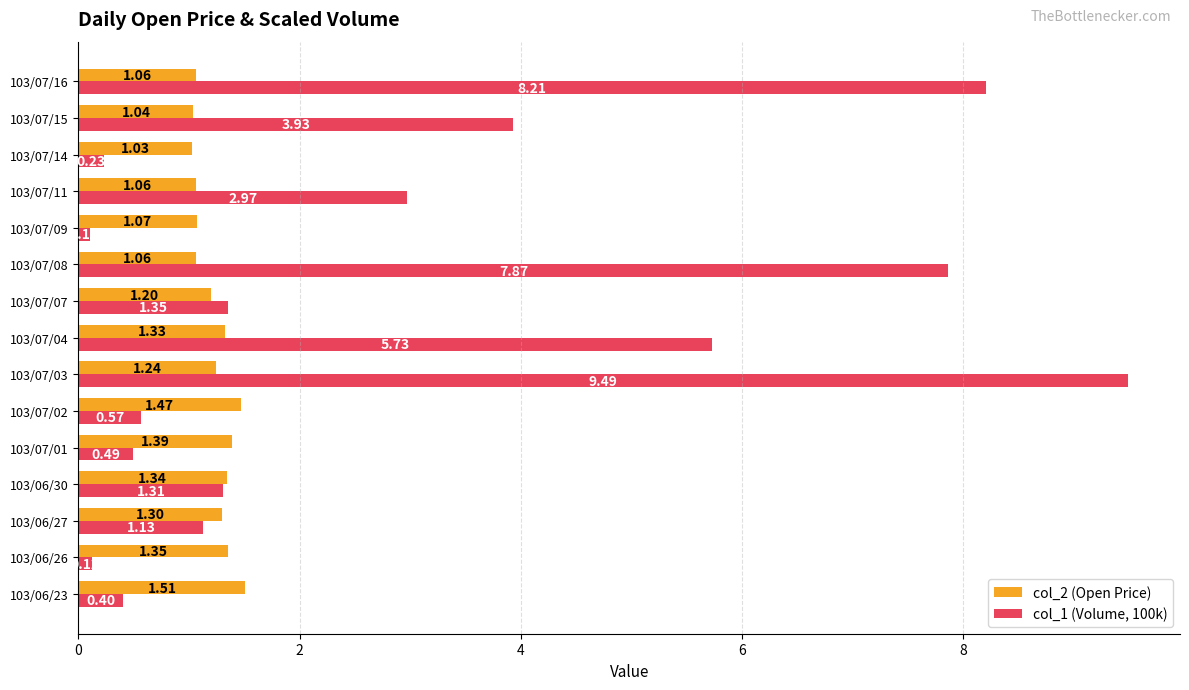

What are all the series names shown in the legend?

col_2 (Open Price), col_1 (Volume, 100k)